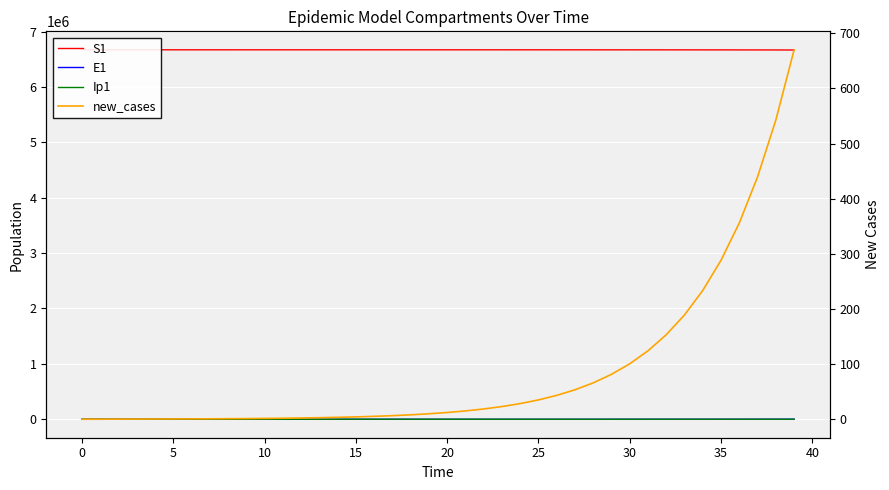

At how many categories does at least one series exceed 3361361?

40